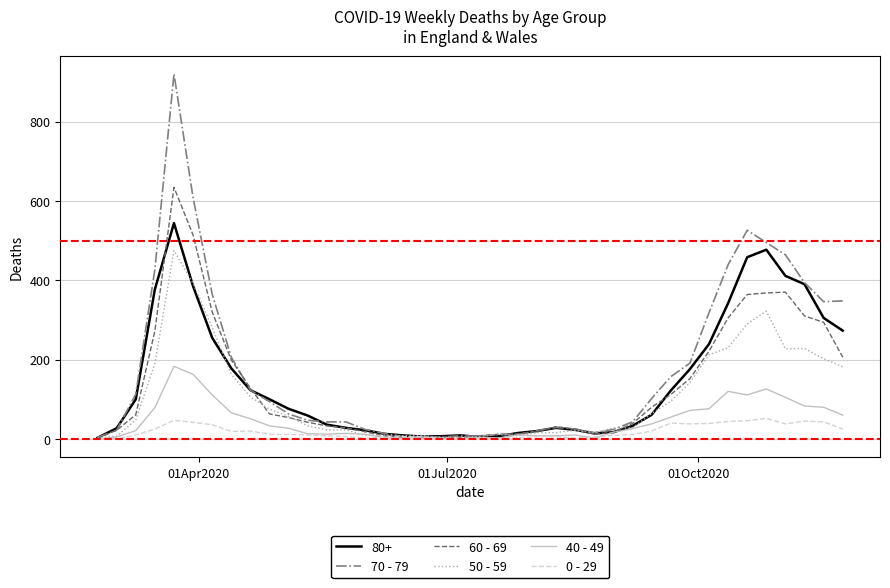

Rank the series by their maximum value, from highest to lowest.

70 - 79, 60 - 69, 80+, 50 - 59, 40 - 49, 0 - 29